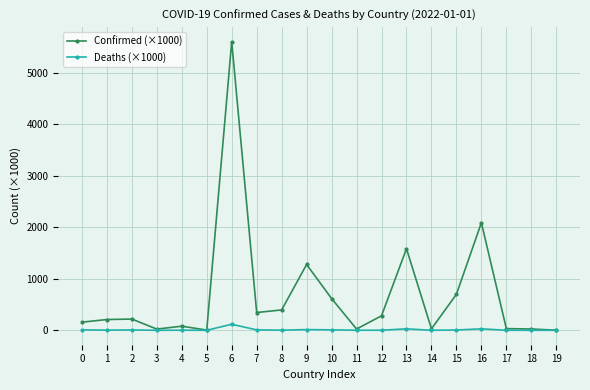

What is the value of the Deaths (×1000) point at the 1st from the left?

7.4